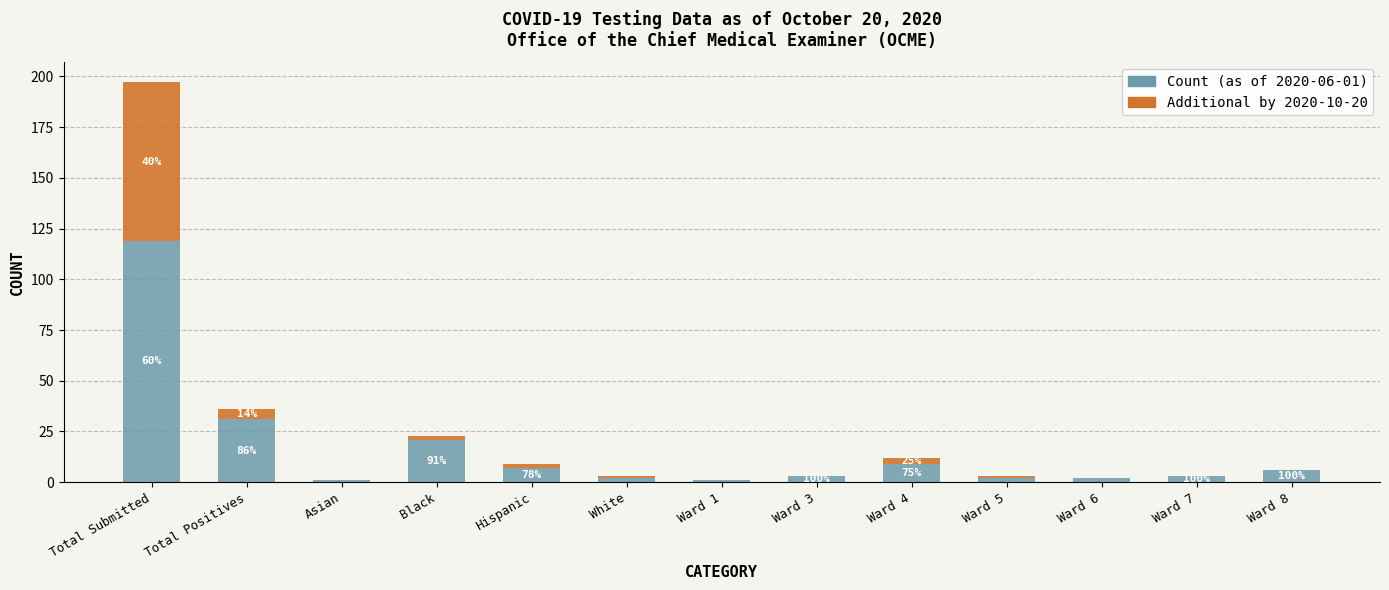

At which label does Count (as of 2020-06-01) reach its peak?

Total Submitted